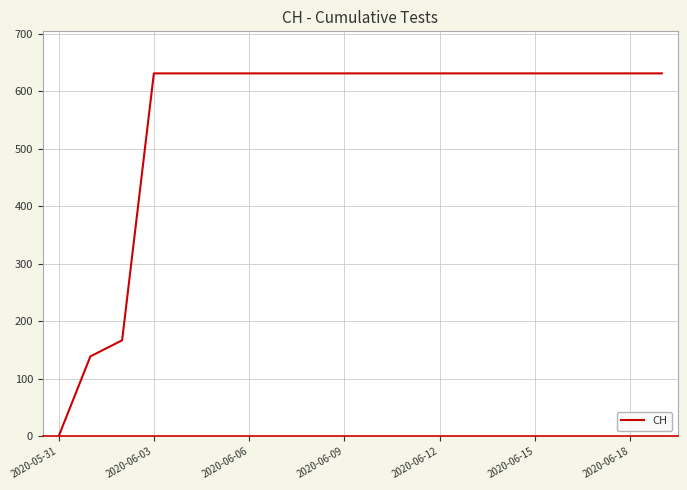

What is the maximum value shown in the chart?

631